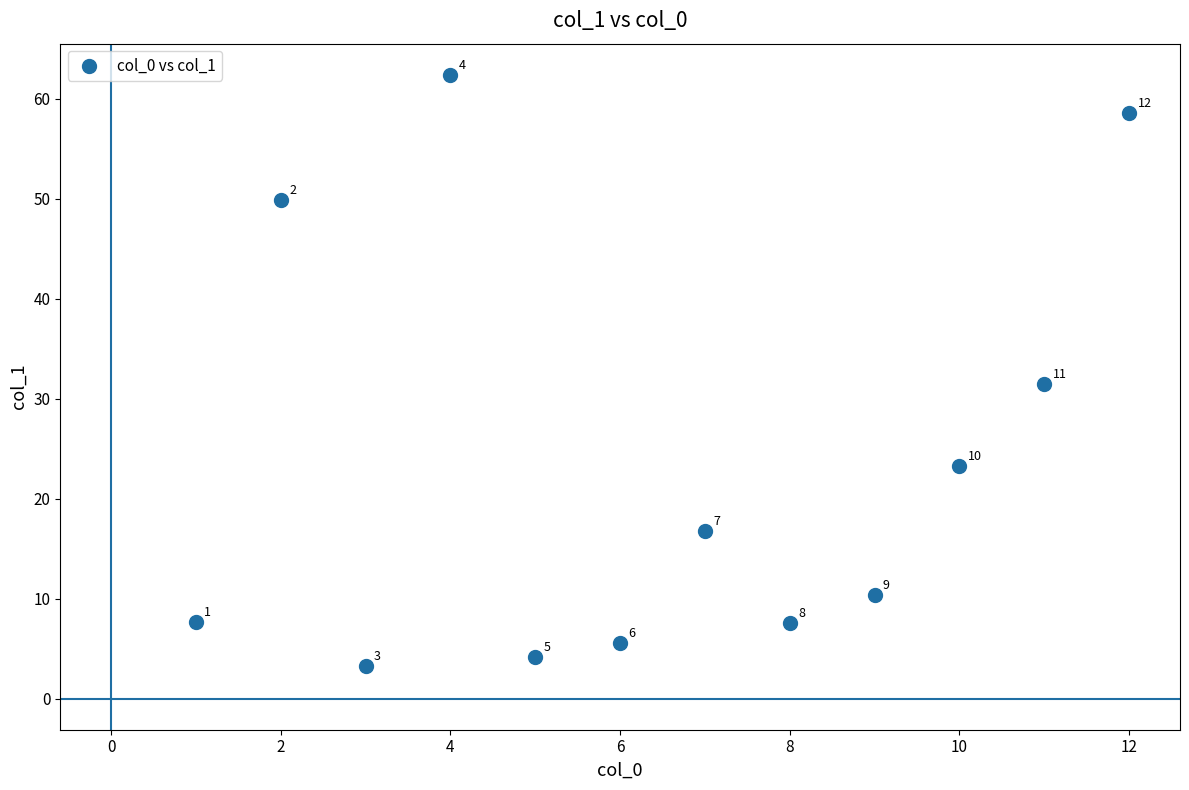

What is the average X value?

6.5